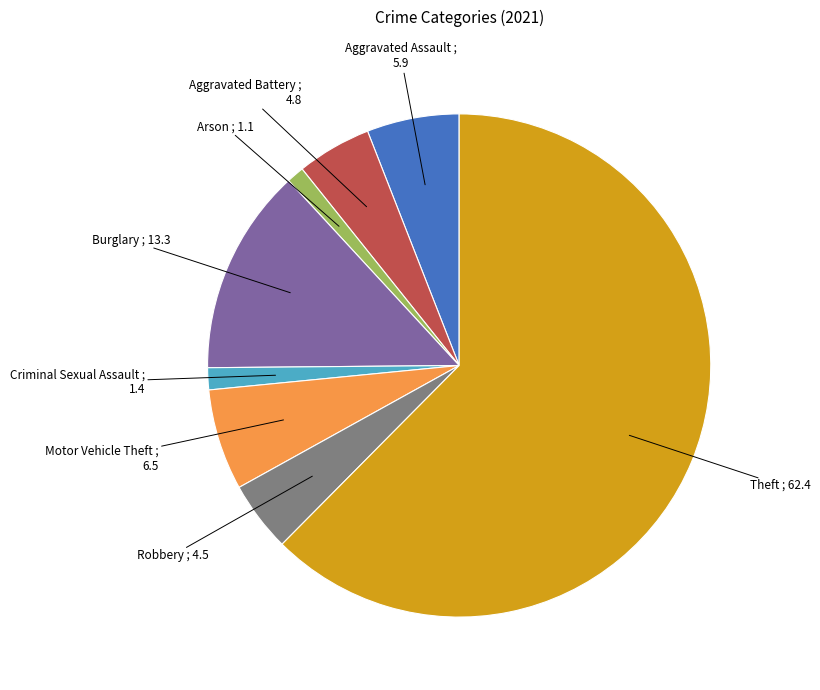

Do Criminal Sexual Assault and Robbery together represent more than half of the pie?

No